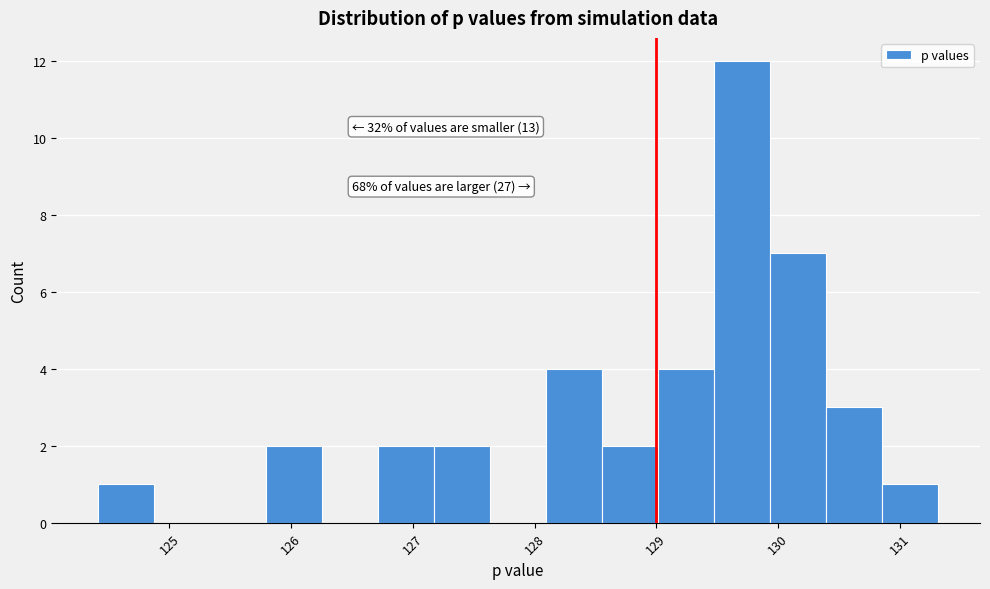

Which range on the x-axis has the tallest bar?

129.5 to 129.9